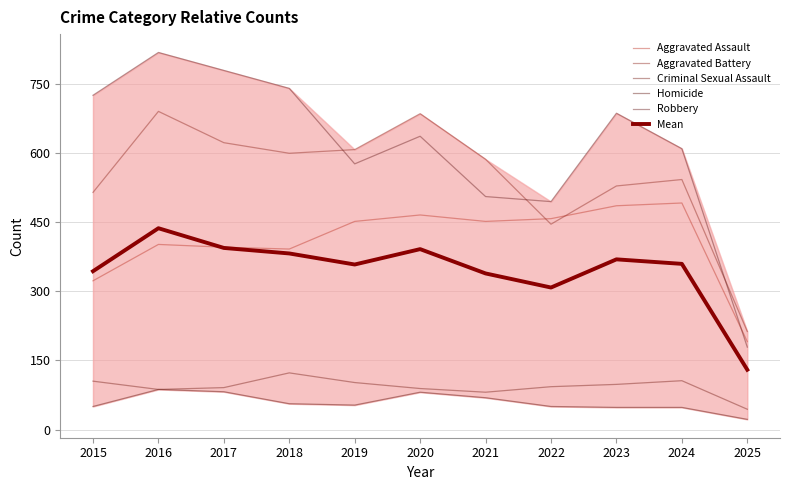

True or false: Aggravated Assault has a value of 486.0 at 2023.

True